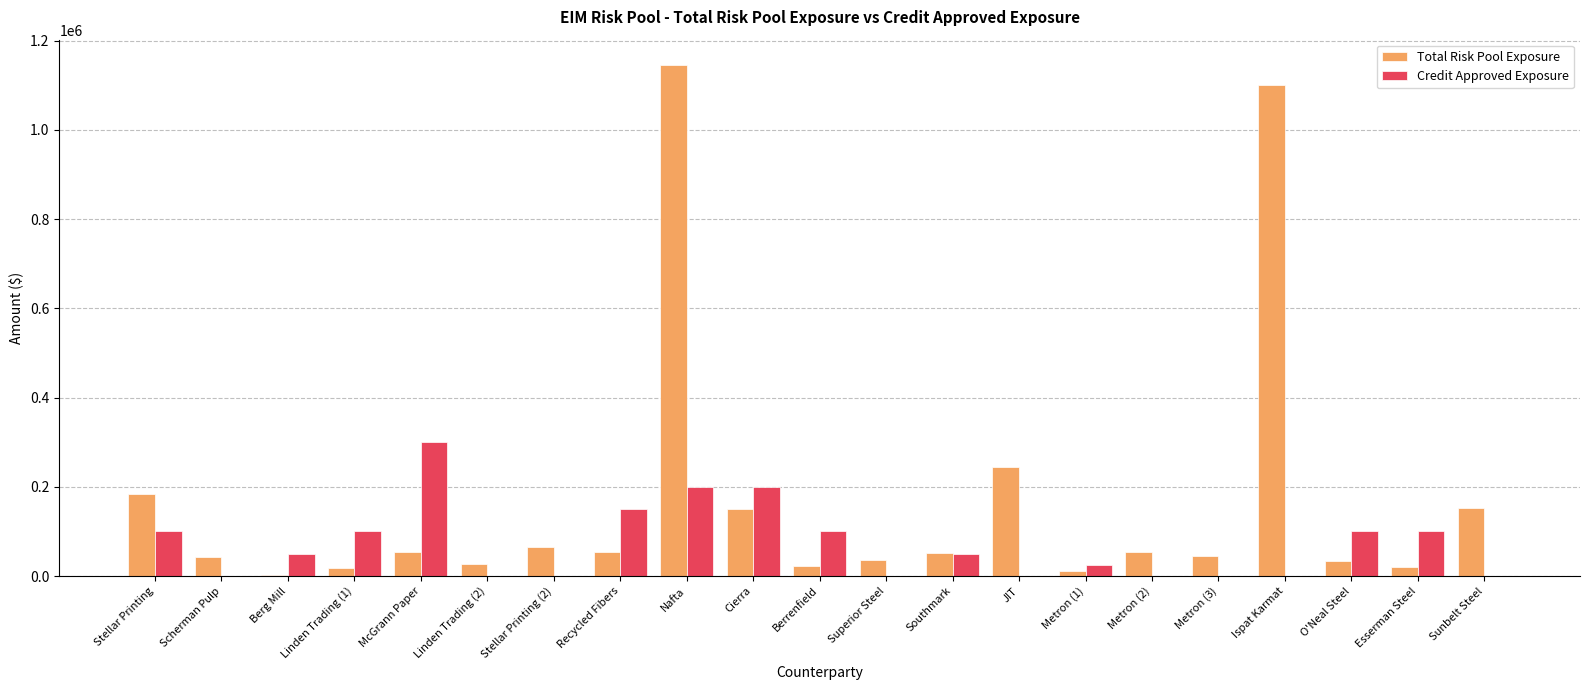

What is the maximum value for Credit Approved Exposure?

300000.0